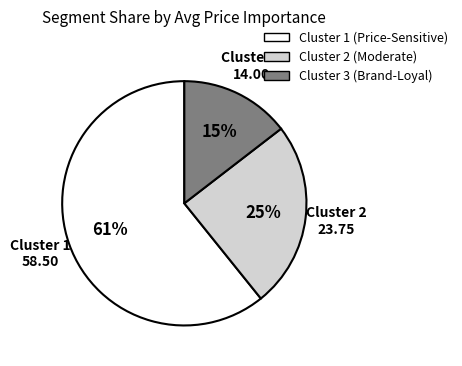

The Cluster 3 slice represents 28% of the pie. True or false?

False